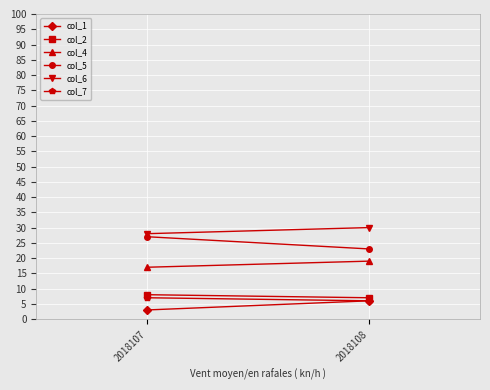

What is the sum of the col_7 values at 2018108 and 2018107?

13